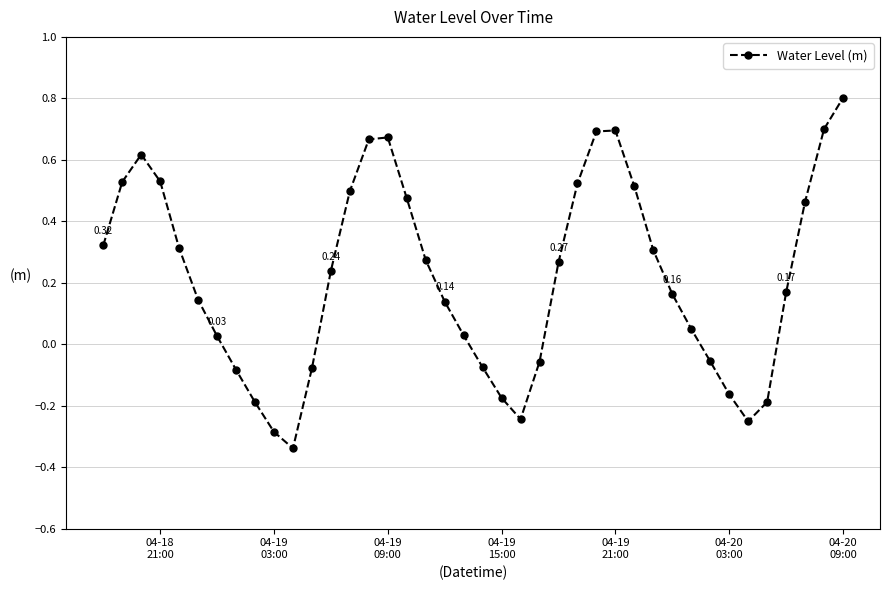

True or false: there are more than 1 points higher than both neighbors.

True